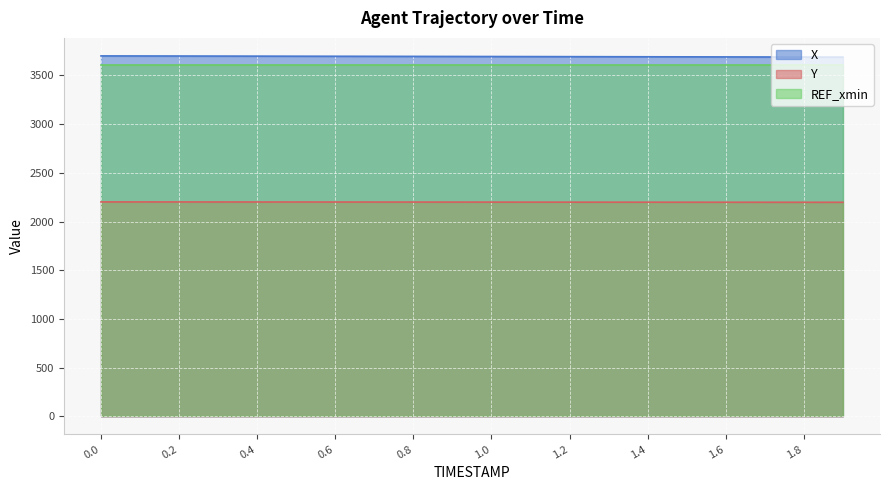

True or false: X has a value of 3691.8 at 1.4.

True